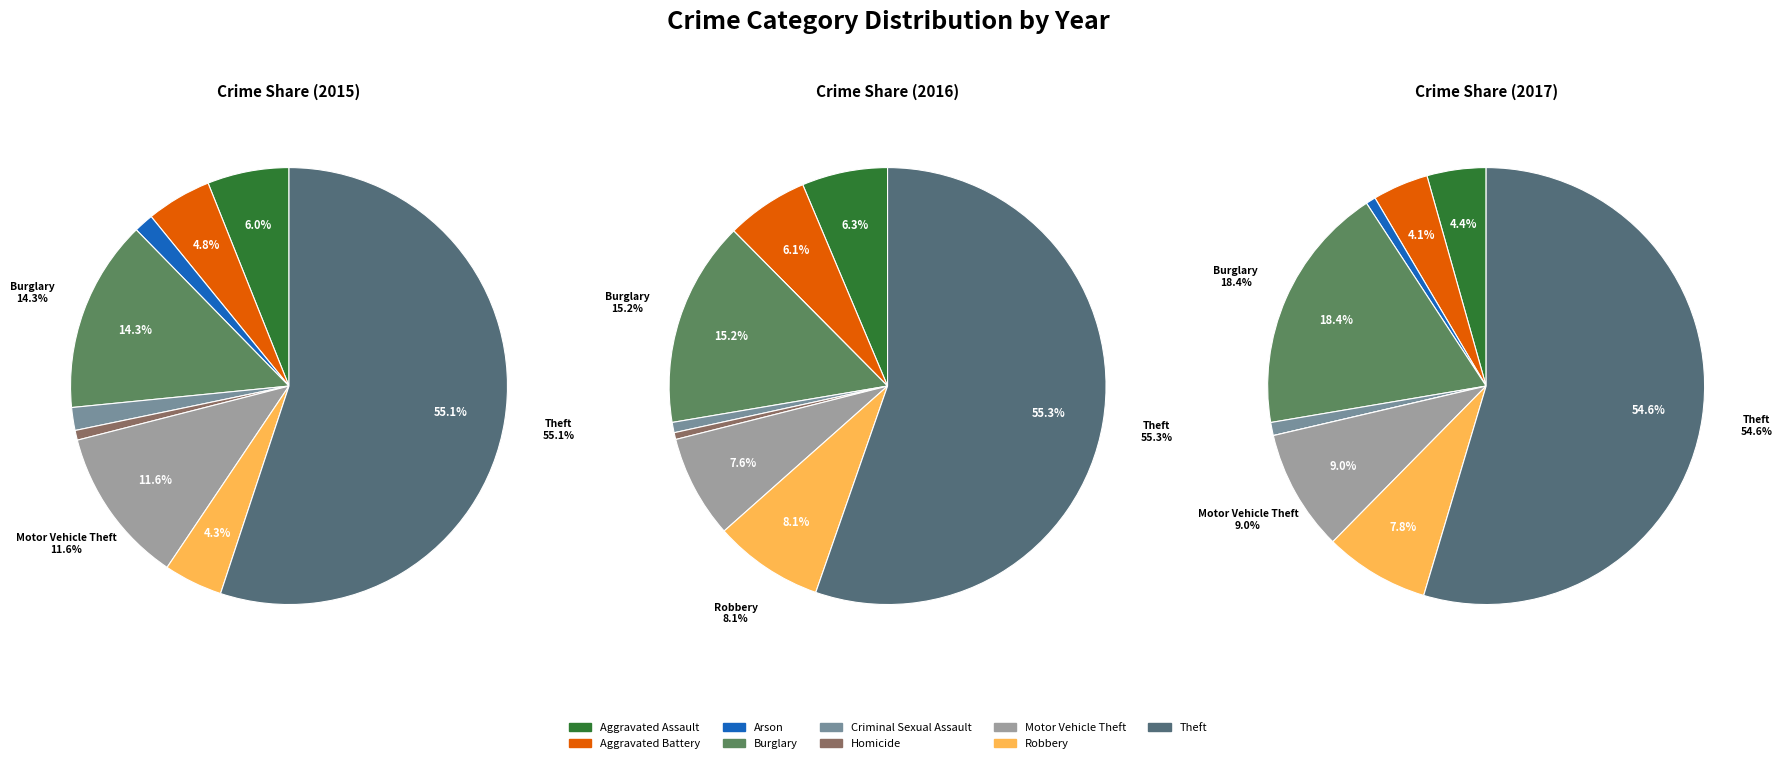

To the nearest percent, what is the difference between the largest and smallest slice percentages?

54%